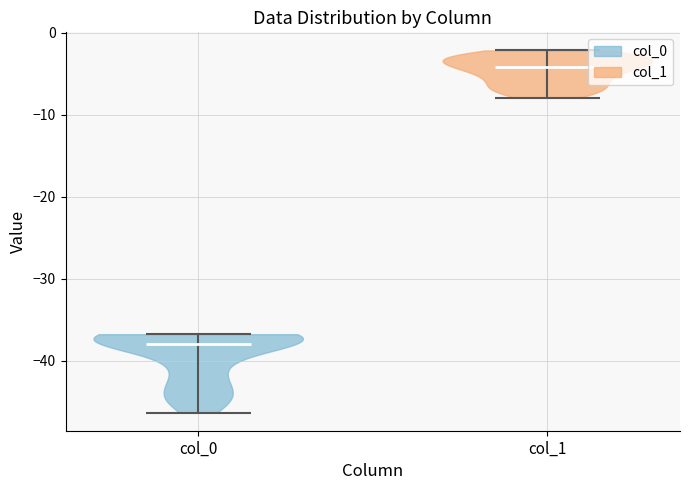

What is the lowest point the violin for col_0 reaches on the y-axis? The values are not printed on the chart, so give them approximately, as read against the axis.

-46